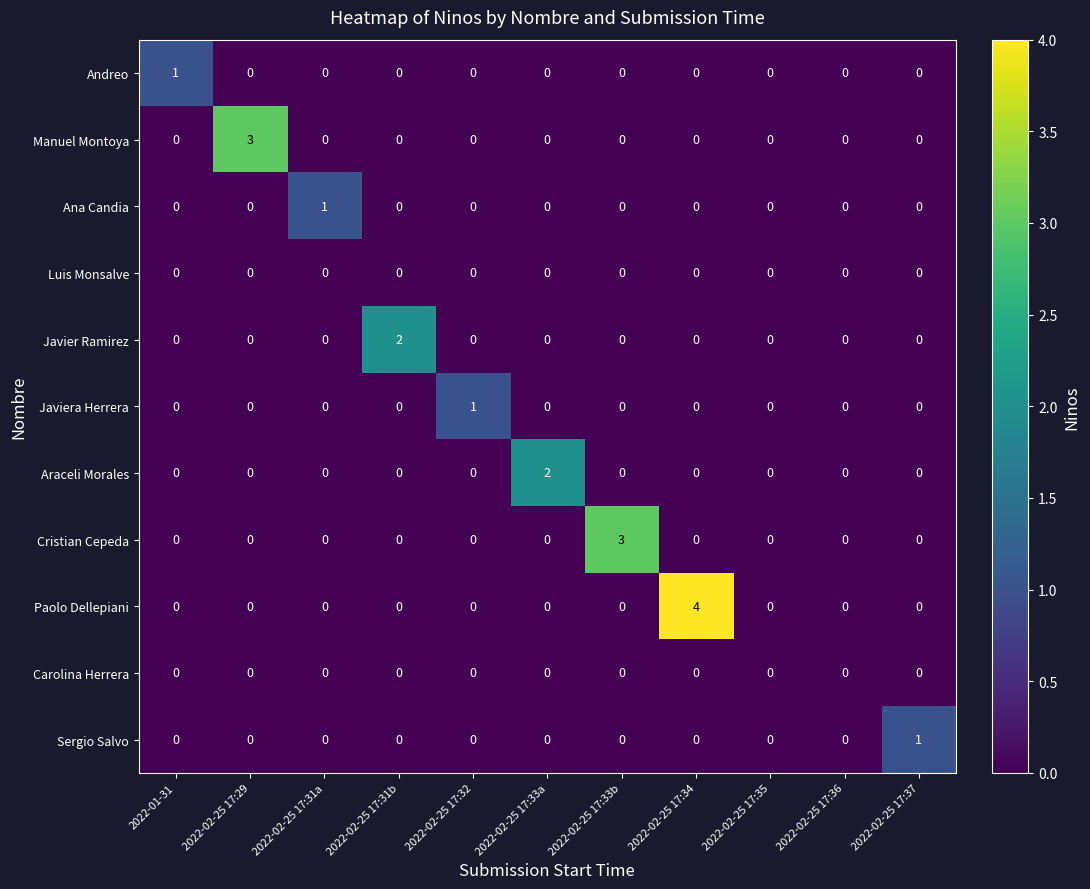

At which category is the sum across all series the highest?

2022-02-25 17:34